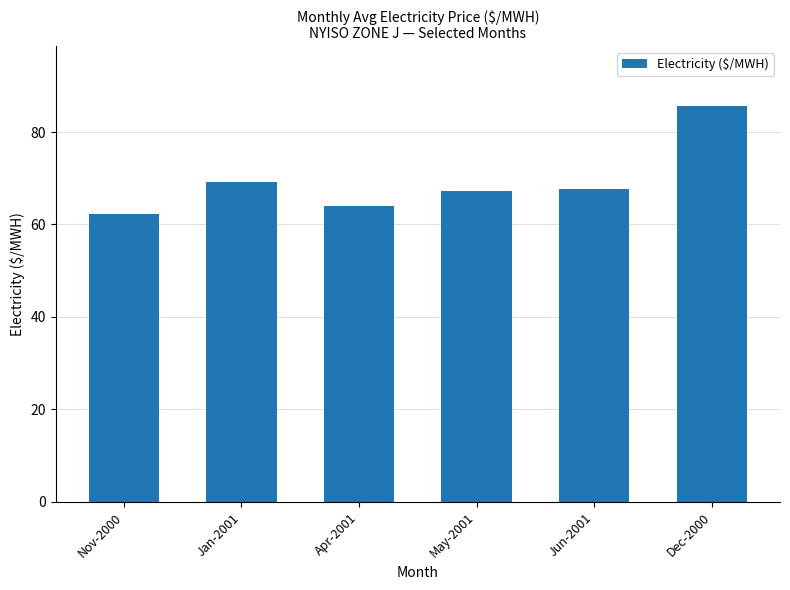

Does the chart contain any negative values?

No